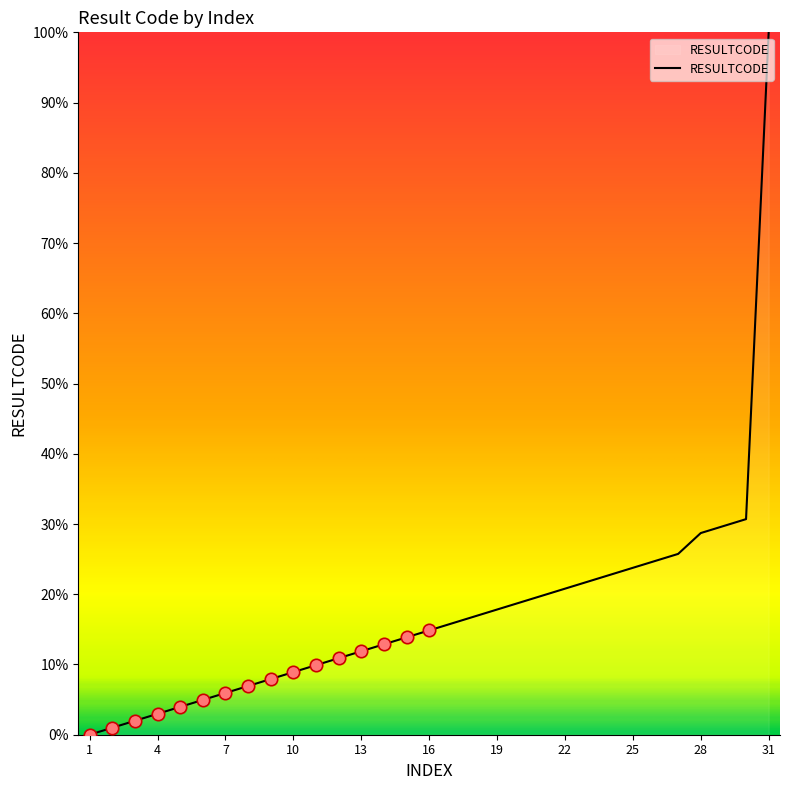

What is the greatest value displayed?

100.0